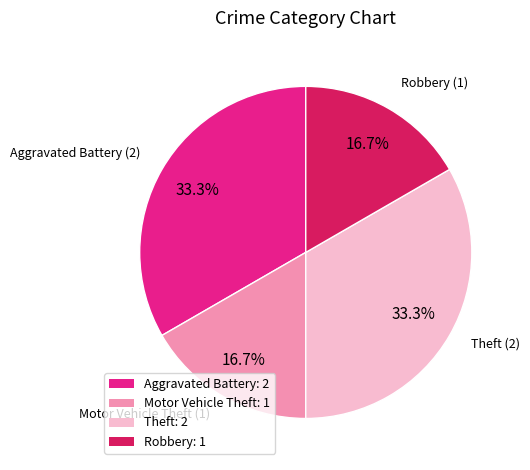

Is there a majority slice in this chart?

No